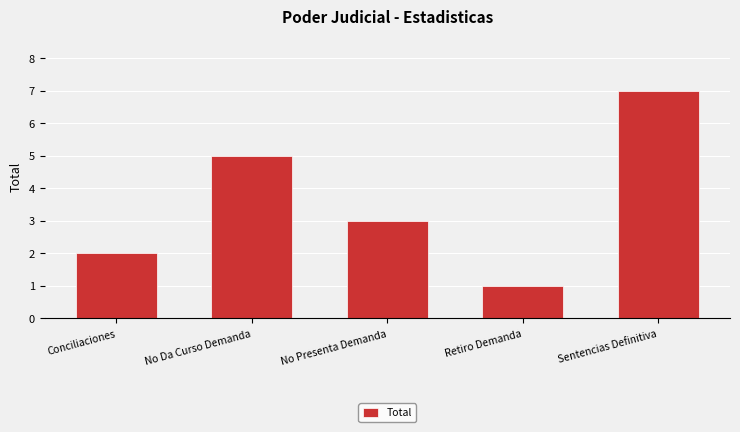

What is the difference between the maximum and minimum values?

6